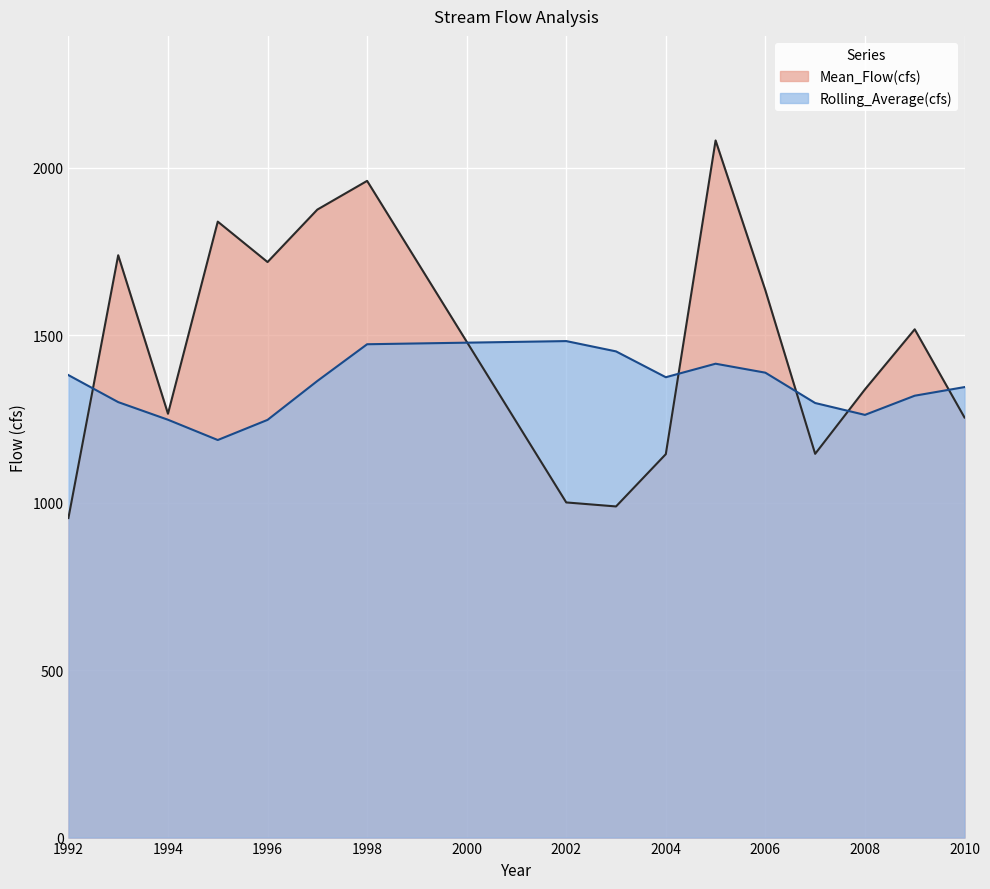

At which category does Mean_Flow(cfs) reach its first local valley?

1994